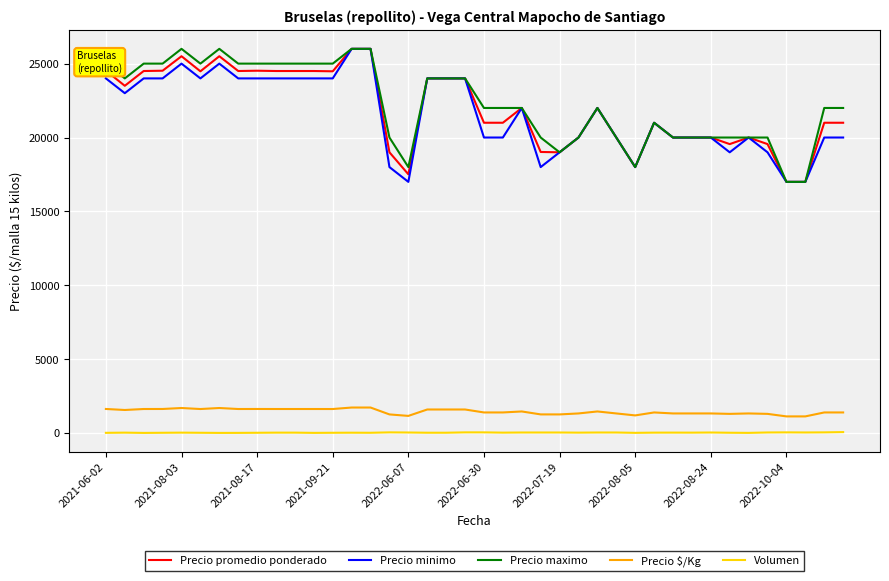

True or false: Volumen and Precio $/Kg cross at least once.

False